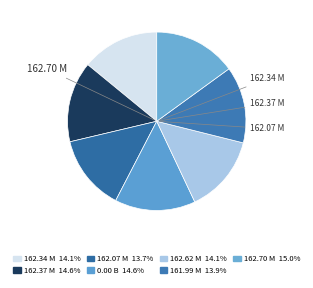

What percentage is the 162.34 M slice, to the nearest percent?

14%